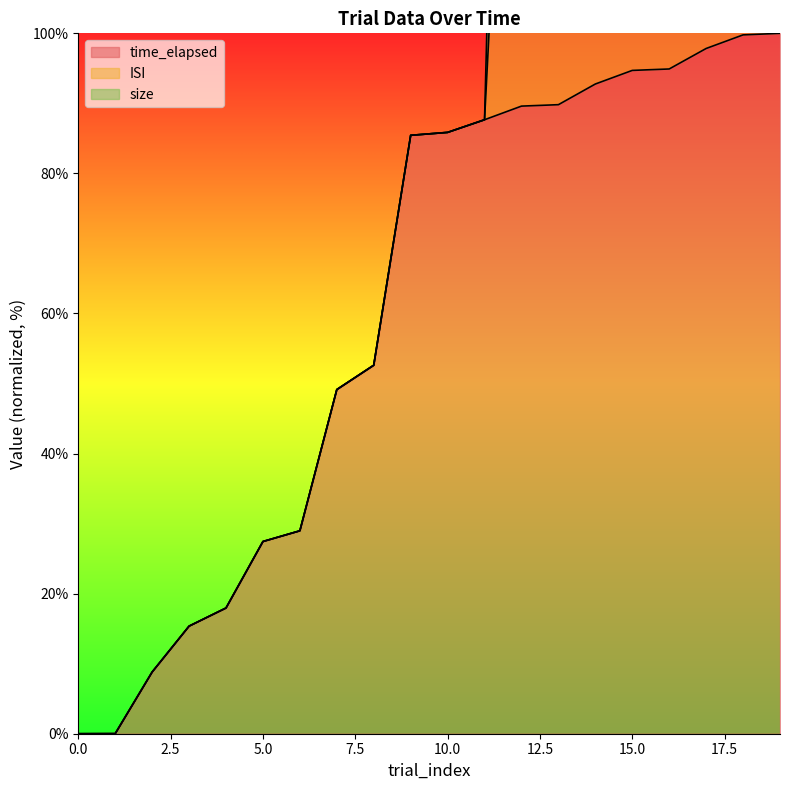

The time_elapsed series shows 92.8 at 14. True or false?

True